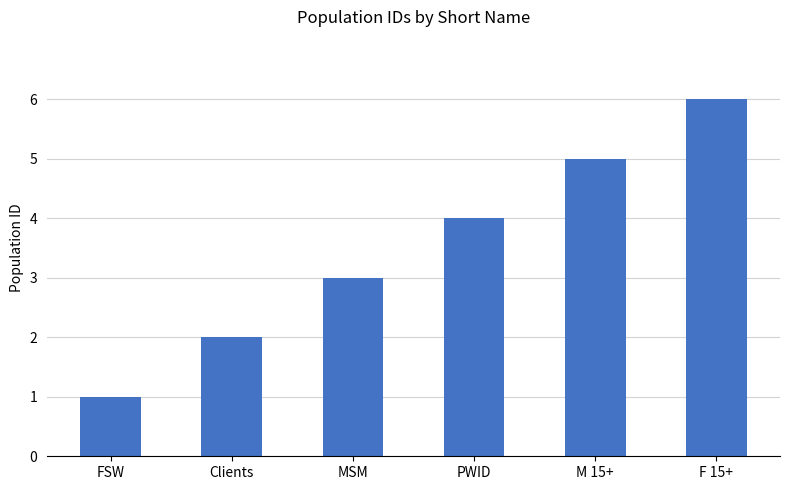

What is the difference between the maximum and minimum values?

5